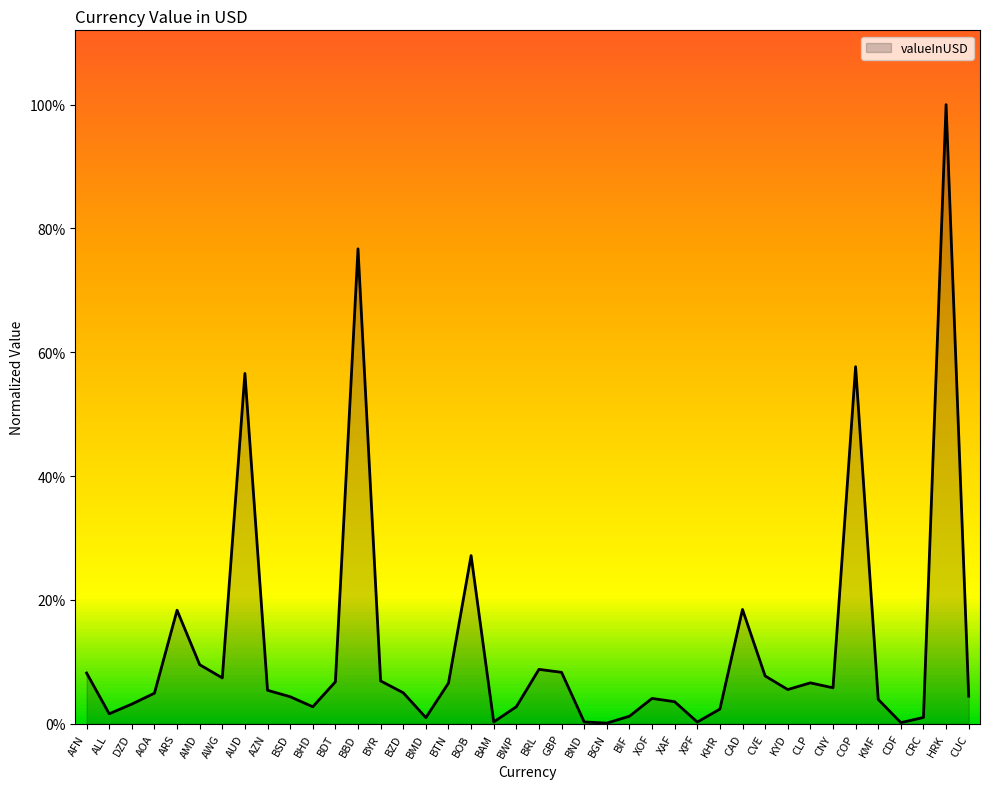

What is the difference between the maximum and minimum values?

99.9